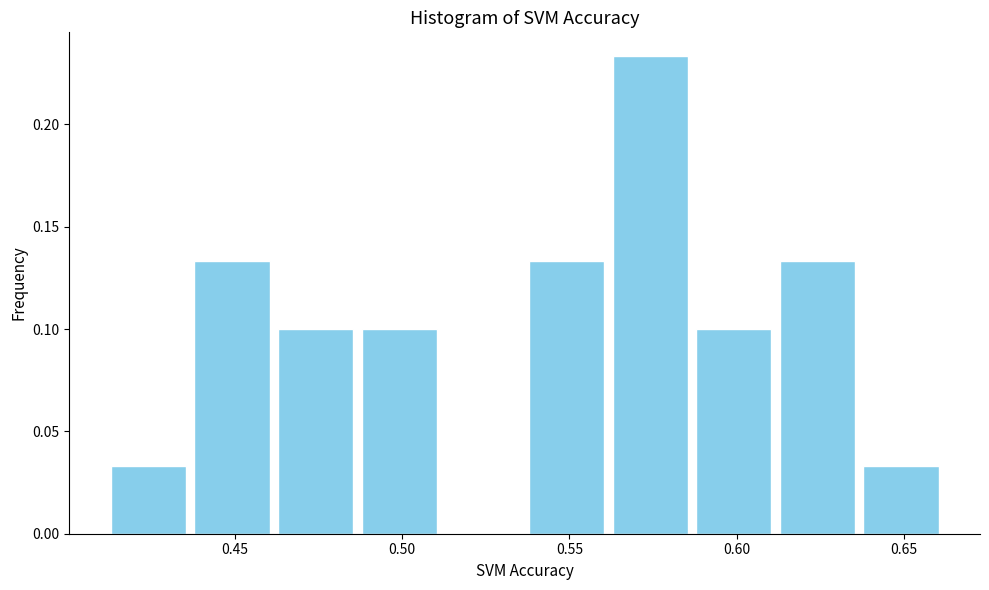

Reading left to right, transcribe this chart: for each bar, give the range it covers on the x-axis and its height. Neither the bar edges nor the heights are printed on the chart, so give them approximately, as read against the axes.

0.410 to 0.435: 0.035
0.435 to 0.460: 0.135
0.460 to 0.485: 0.100
0.485 to 0.510: 0.100
0.510 to 0.535: 0
0.535 to 0.560: 0.135
0.560 to 0.585: 0.235
0.585 to 0.610: 0.100
0.610 to 0.635: 0.135
0.635 to 0.660: 0.035